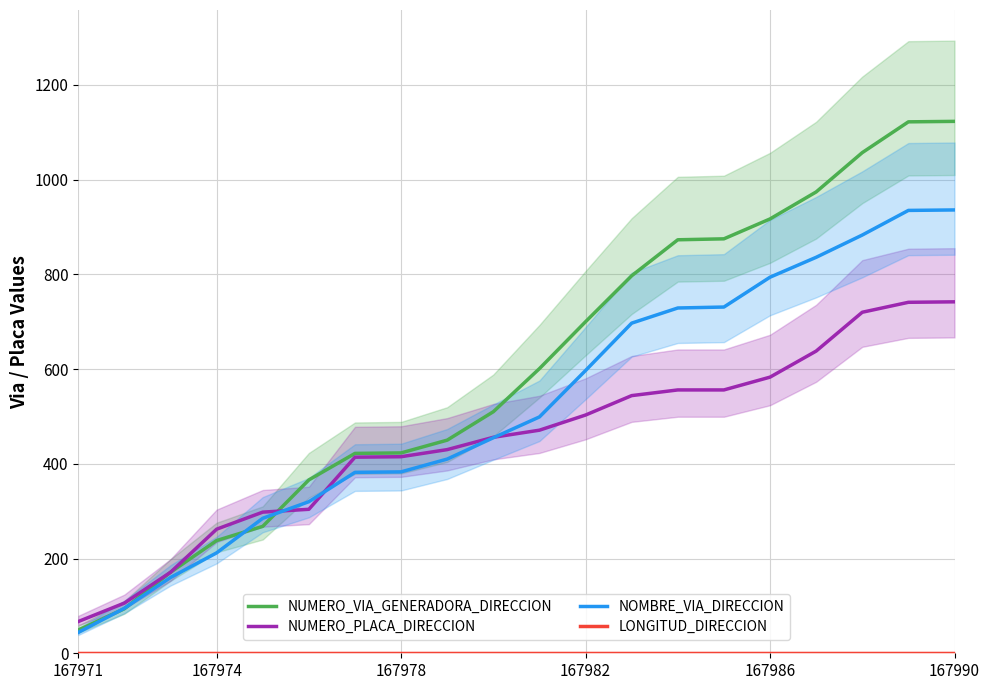

Reading left to right, what are all the values shown in this chart?

NUMERO_VIA_GENERADORA_DIRECCION: 49	94	171	238	268	366	422	423	450	510	601	700	797	873	875	917	974	1057	1122	1123
NUMERO_PLACA_DIRECCION: 67	106	171	262	298	304	414	415	430	456	471	503	544	556	556	583	638	720	741	742
NOMBRE_VIA_DIRECCION: 44	95	160	212	285	320	382	383	410	455	499	597	697	729	731	794	836	883	935	936
LONGITUD_DIRECCION: 0	0	0	0	0	0	0	0	0	0	0	0	0	0	0	0	0	0	0	0